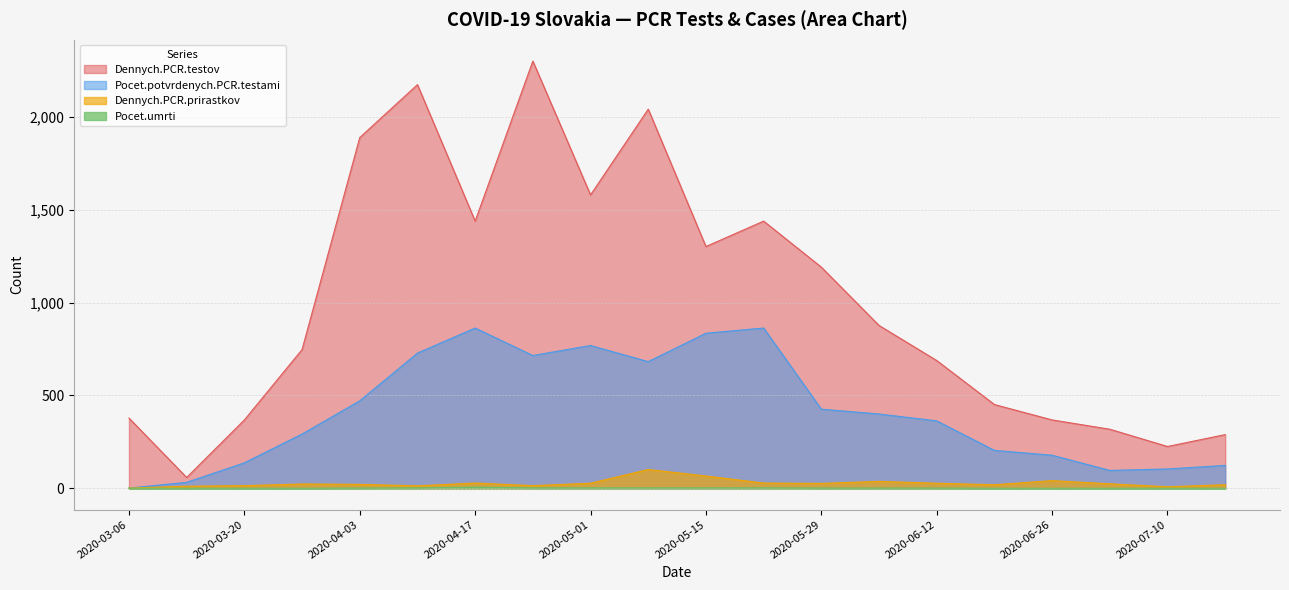

Rank the categories by Pocet.umrti value from lowest to highest.

2020-03-06, 2020-03-13, 2020-03-20, 2020-03-27, 2020-06-19, 2020-06-26, 2020-07-03, 2020-07-10, 2020-07-17, 2020-04-03, 2020-05-29, 2020-06-05, 2020-06-12, 2020-04-10, 2020-04-24, 2020-05-01, 2020-05-08, 2020-05-15, 2020-05-22, 2020-04-17